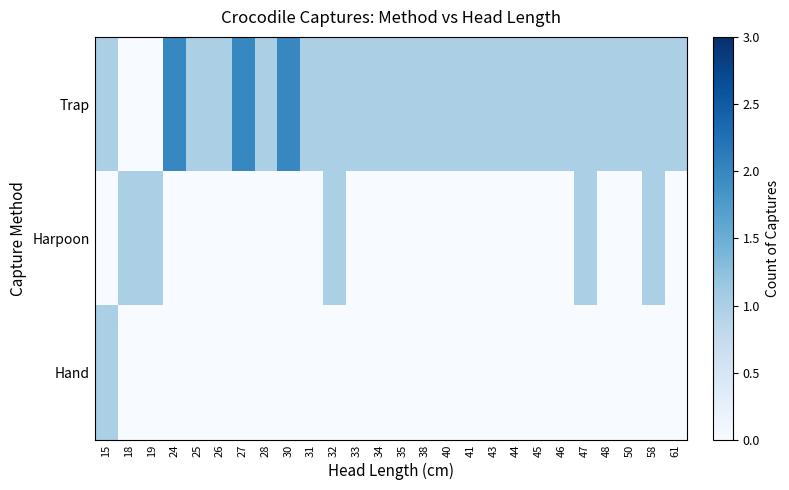

Reading right to left, what are all the values shown in this chart?

Trap: 61=1	58=1	50=1	48=1	47=1	46=1	45=1	44=1	43=1	41=1	40=1	38=1	35=1	34=1	33=1	32=1	31=1	30=2	28=1	27=2	26=1	25=1	24=2	19=0	18=0	15=1
Harpoon: 61=0	58=1	50=0	48=0	47=1	46=0	45=0	44=0	43=0	41=0	40=0	38=0	35=0	34=0	33=0	32=1	31=0	30=0	28=0	27=0	26=0	25=0	24=0	19=1	18=1	15=0
Hand: 61=0	58=0	50=0	48=0	47=0	46=0	45=0	44=0	43=0	41=0	40=0	38=0	35=0	34=0	33=0	32=0	31=0	30=0	28=0	27=0	26=0	25=0	24=0	19=0	18=0	15=1